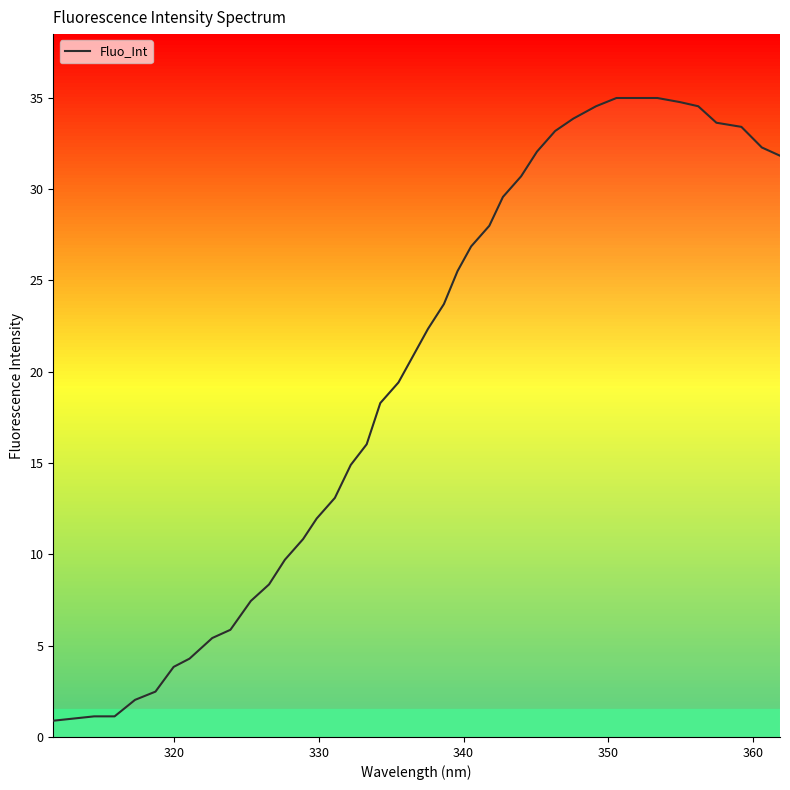

What is the difference between the maximum and minimum values?

34.1